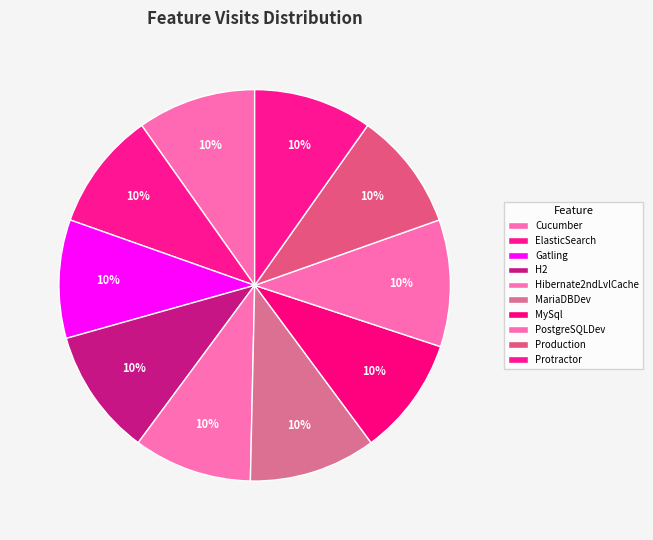

How many slices are in this pie chart?

10